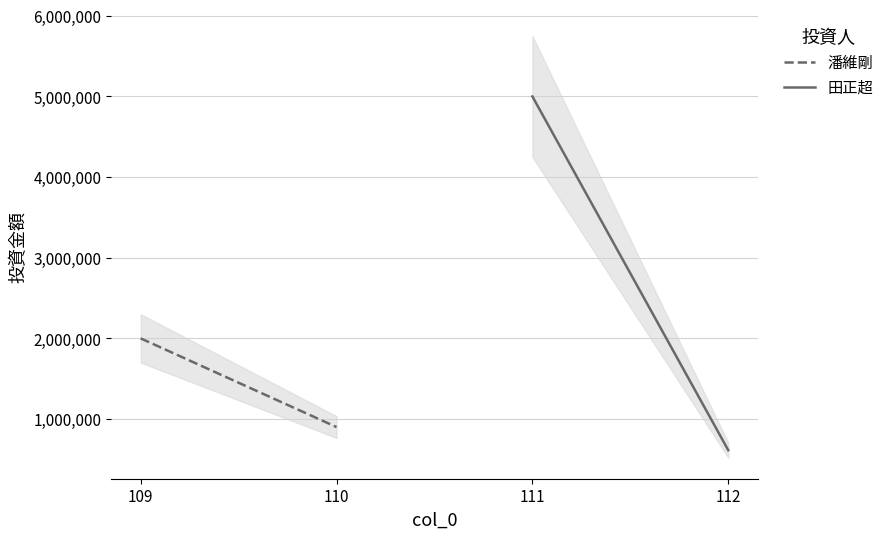

Is it true that 田正超 equals 912173 at 112?

False